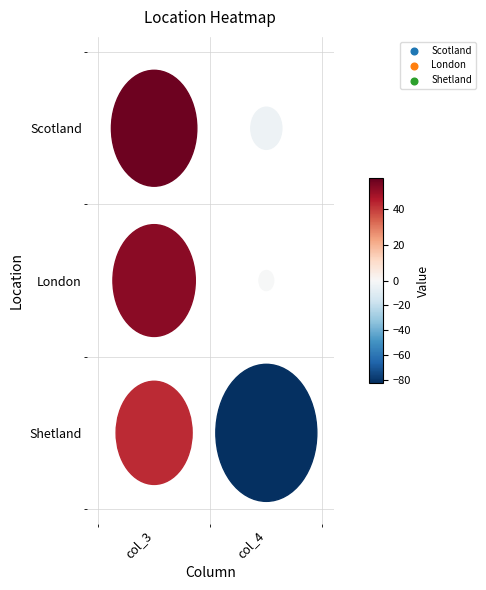

What is the sum of all London values?

51.4